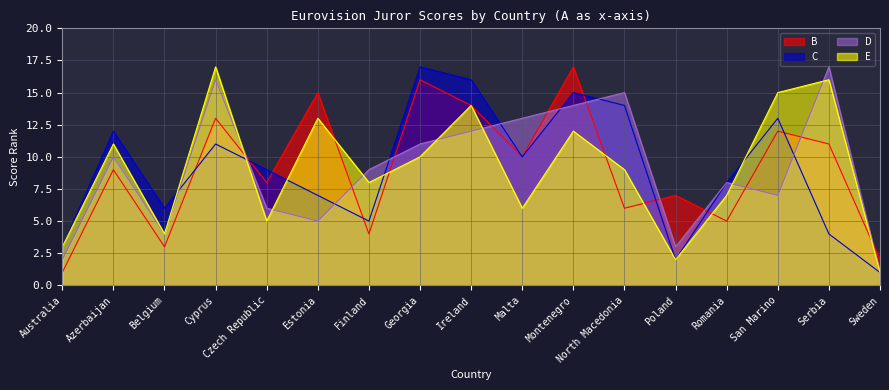

How many interior local valleys does the B series have?

6